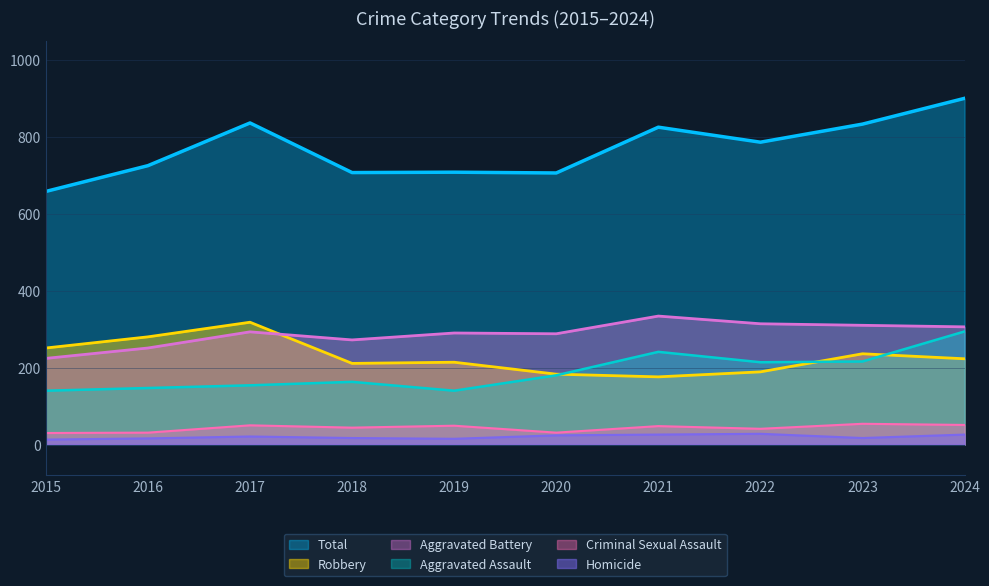

What is the total value across all series at 2022?

1572